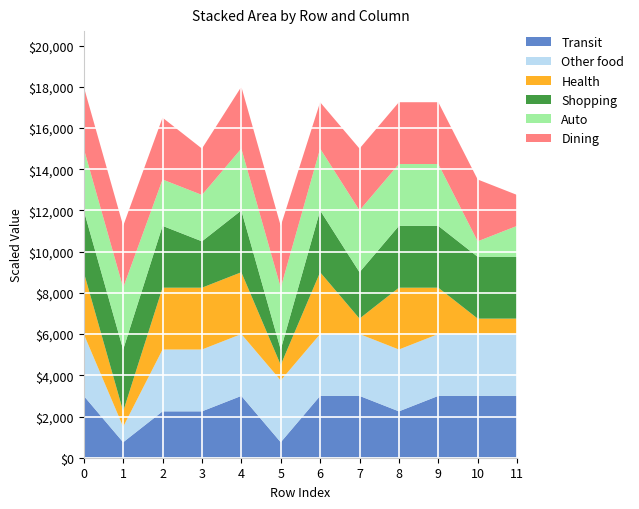

What is the highest value of the Transit series?

3000